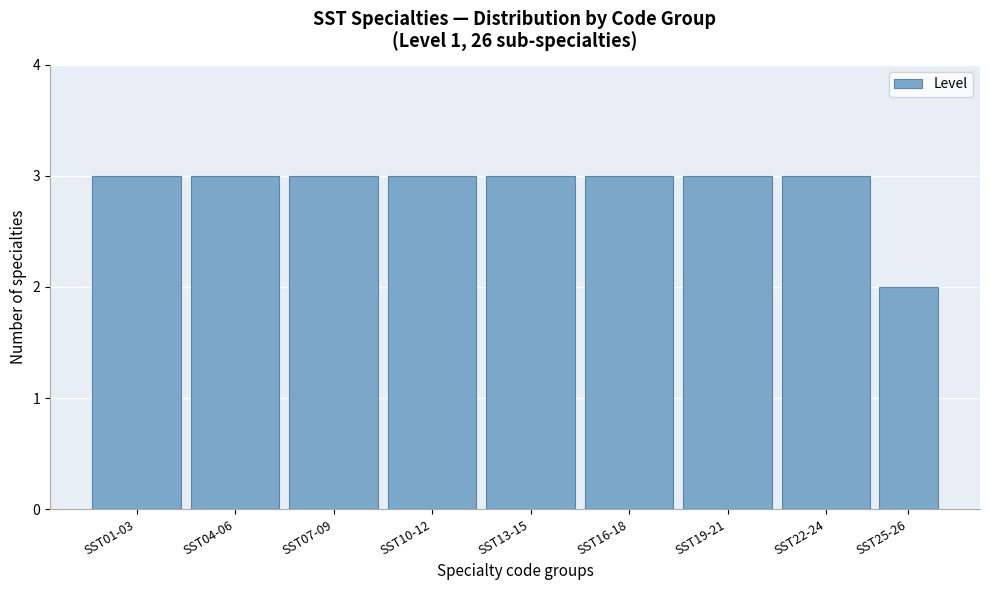

Reading left to right, transcribe all the data shown in this chart.

3	3	3	3	3	3	3	3	2